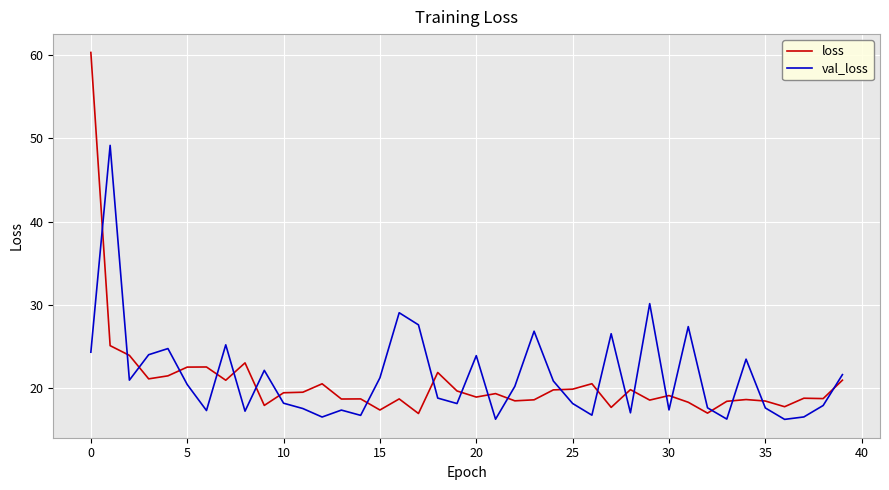

Which series has the widest spread of values?

loss